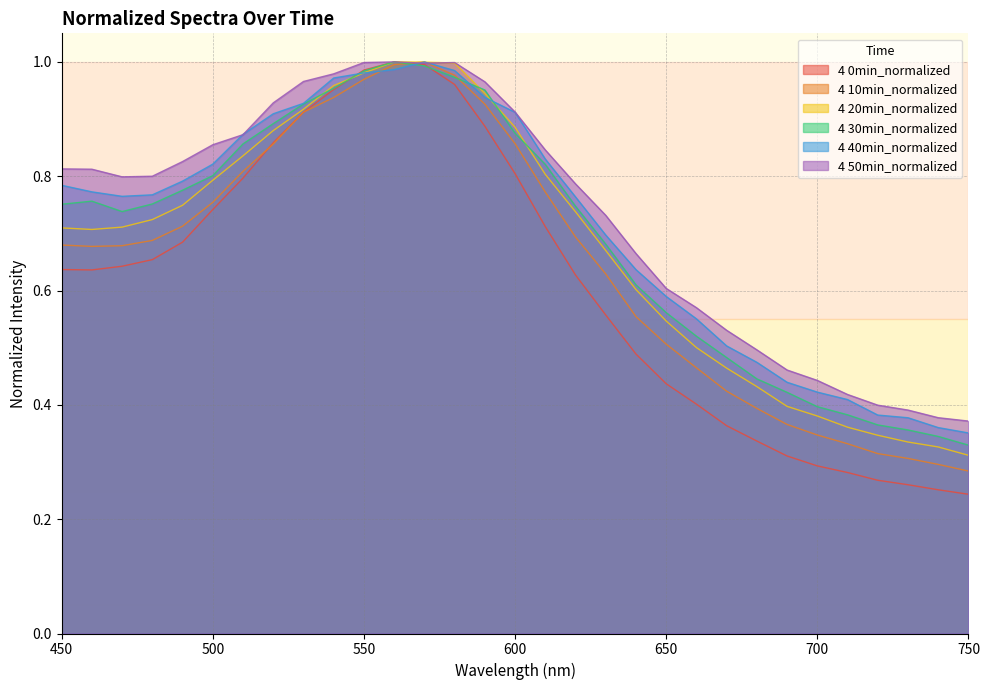

What is the lowest value of the 4 30min_normalized series?

0.3